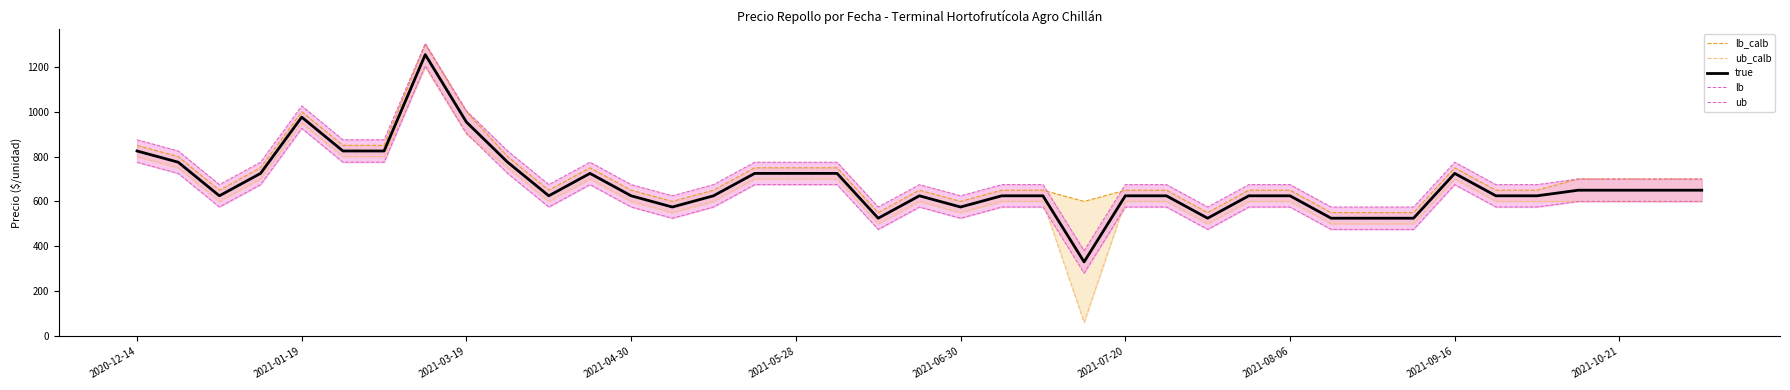

How many lines are shown in the chart?

5